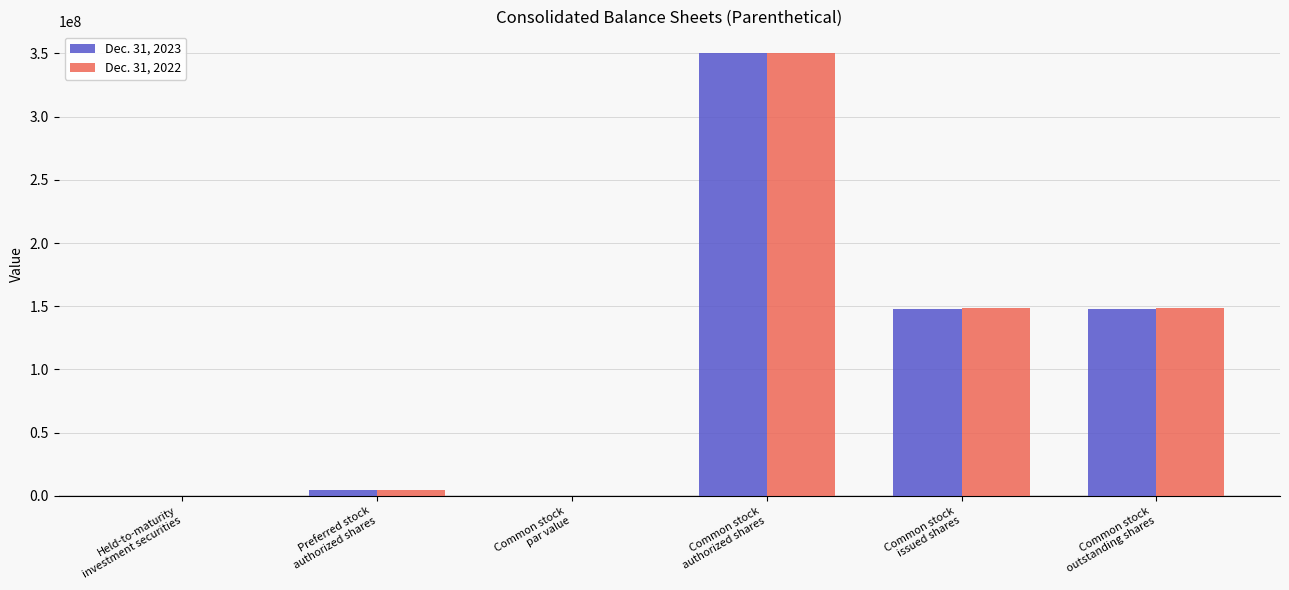

What is the sum of all Dec. 31, 2022 values?

651739239.0